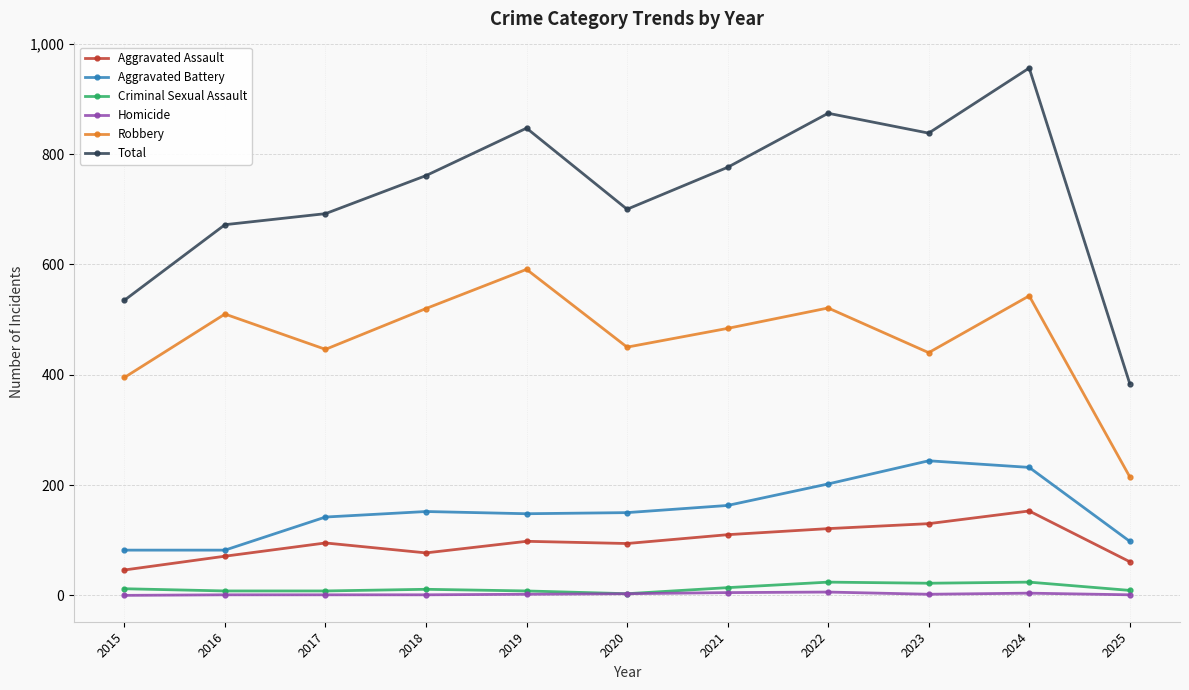

At which category is the sum across all series the highest?

2024